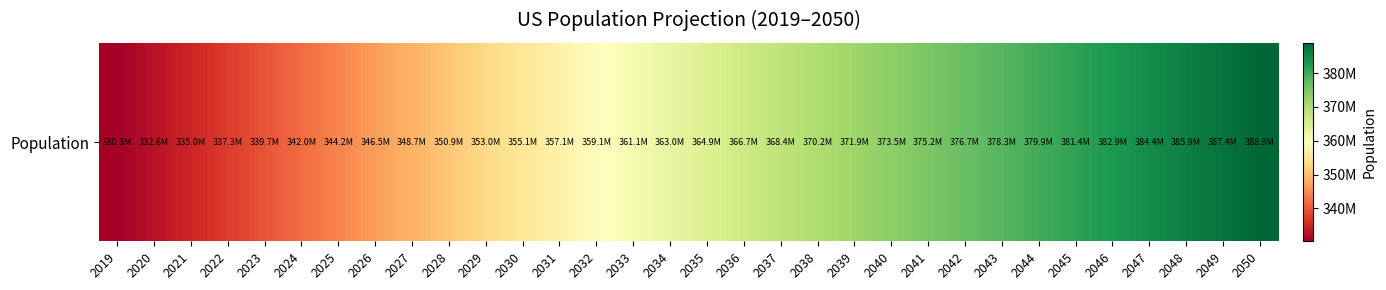

Approximately how many times larger is the value at 2041 compared to 2034?

1.0